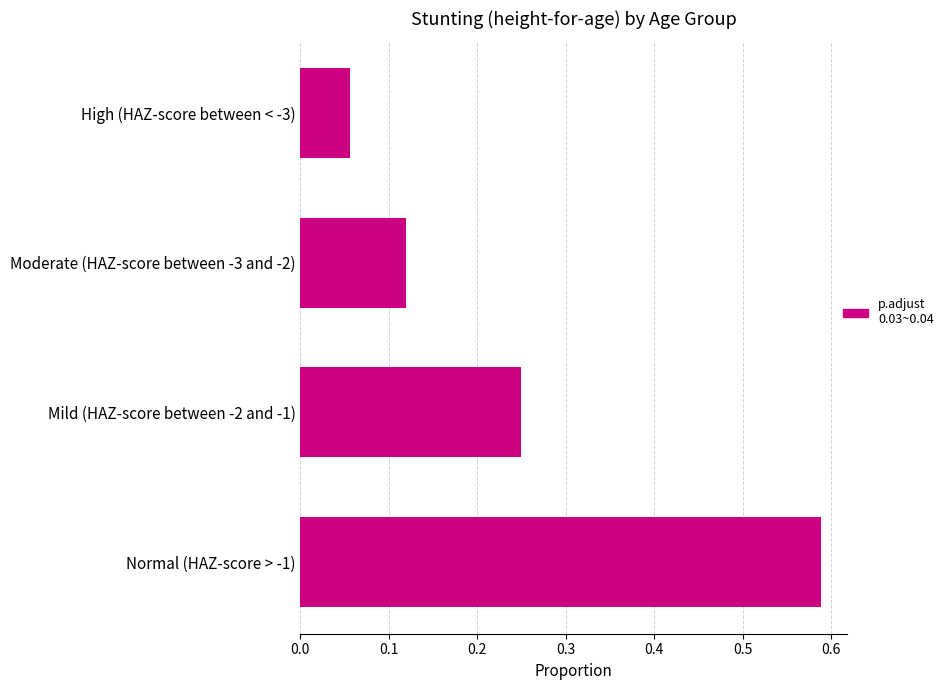

Where is the data nearest to the value 0?

High (HAZ-score between < -3)